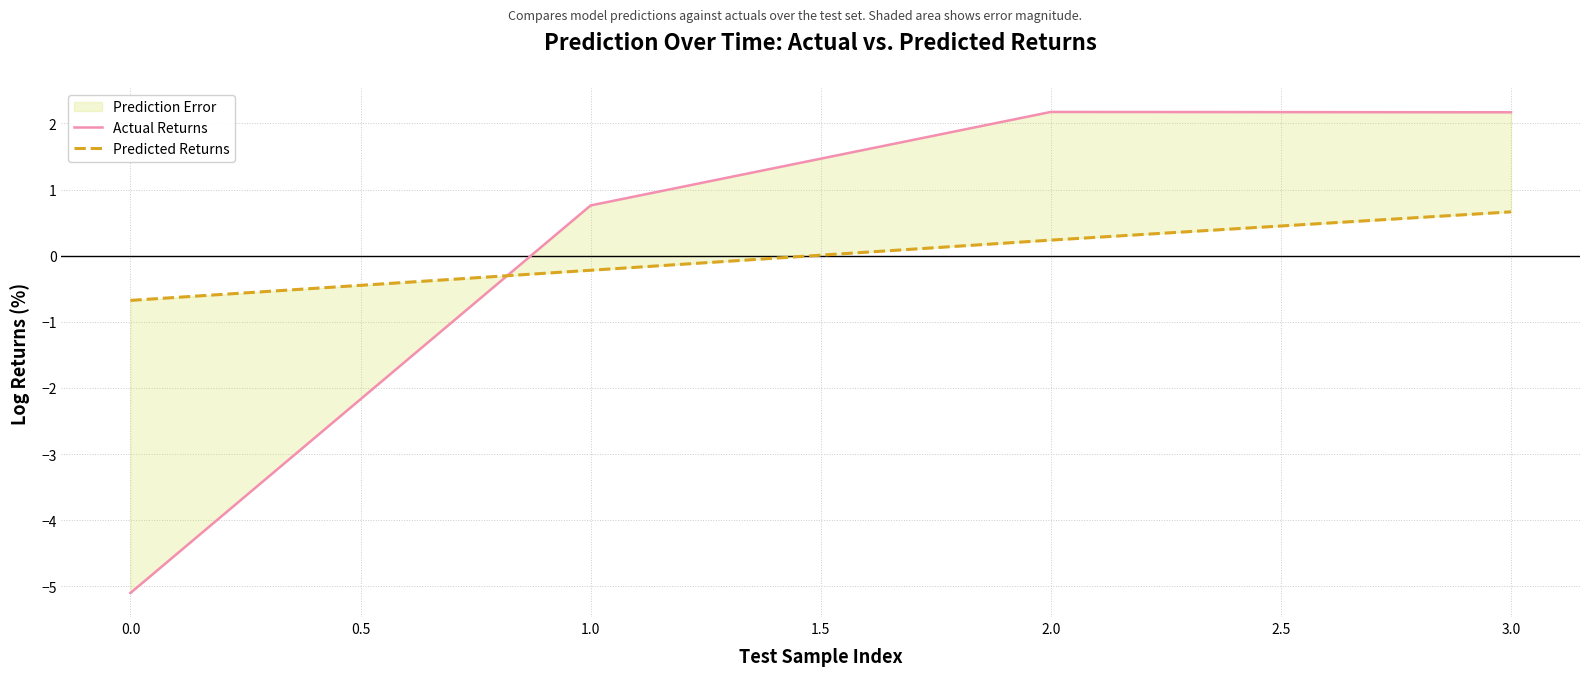

True or false: Predicted Returns has more than 0 interior local peaks.

False